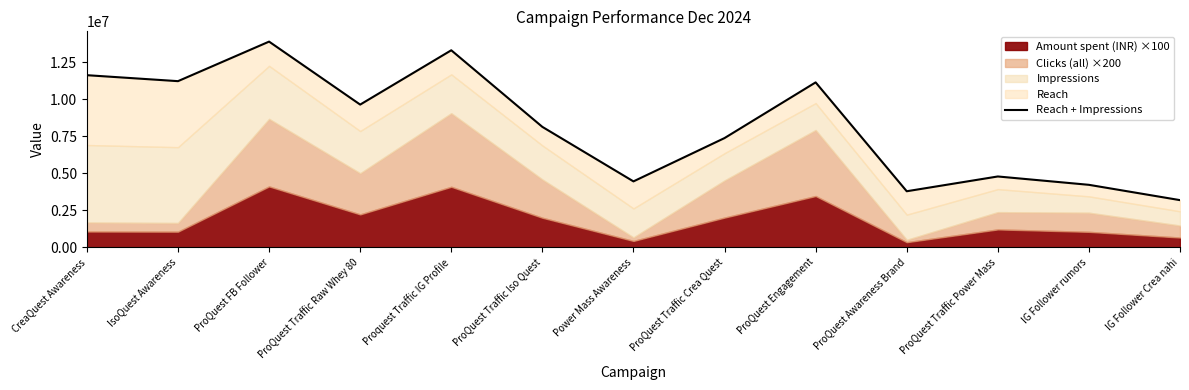

What is the change in value from Power Mass Awareness to ProQuest Engagement?

+6699010